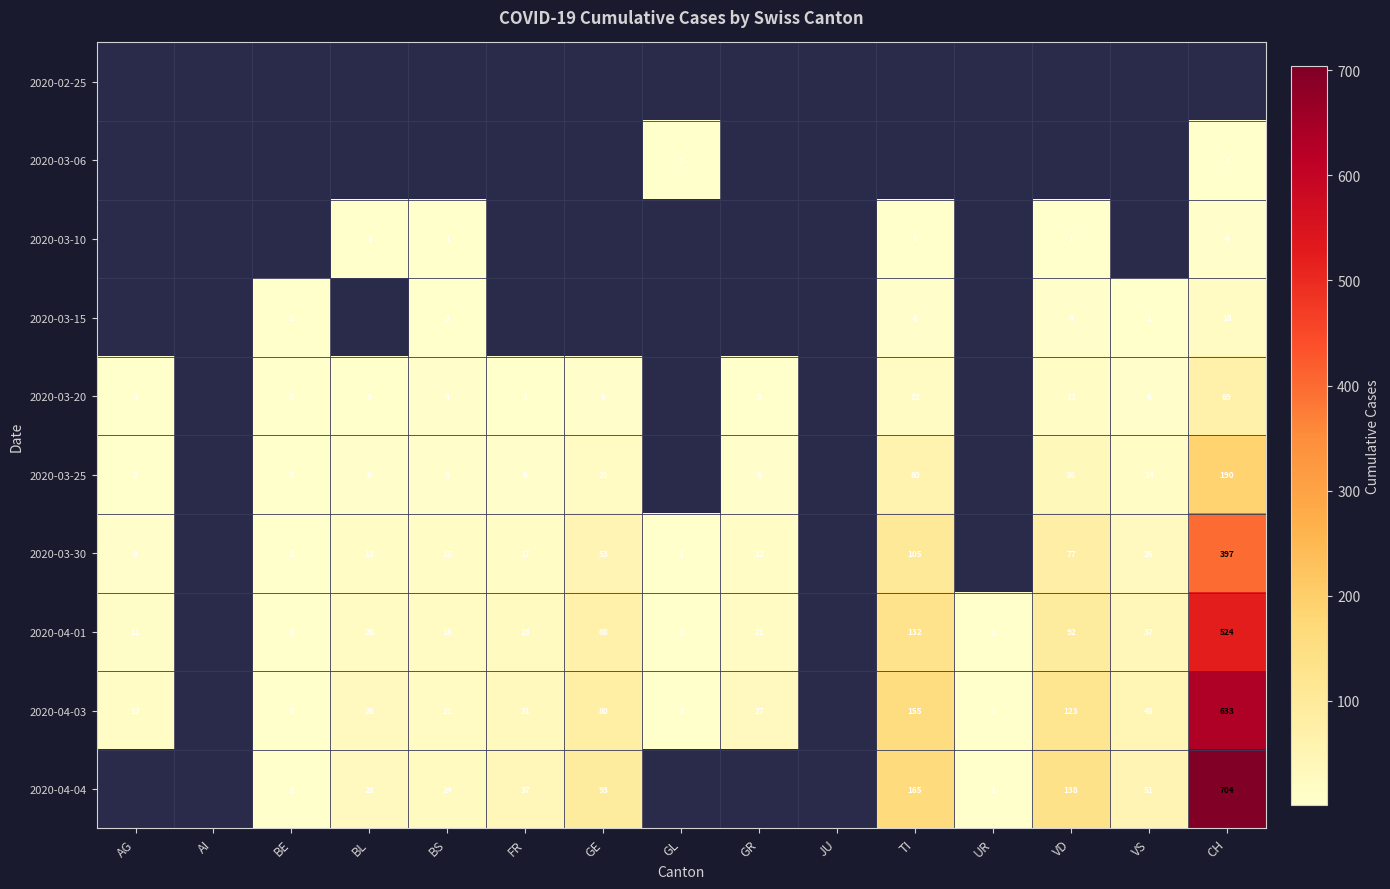

What is the greatest value displayed?

704.0